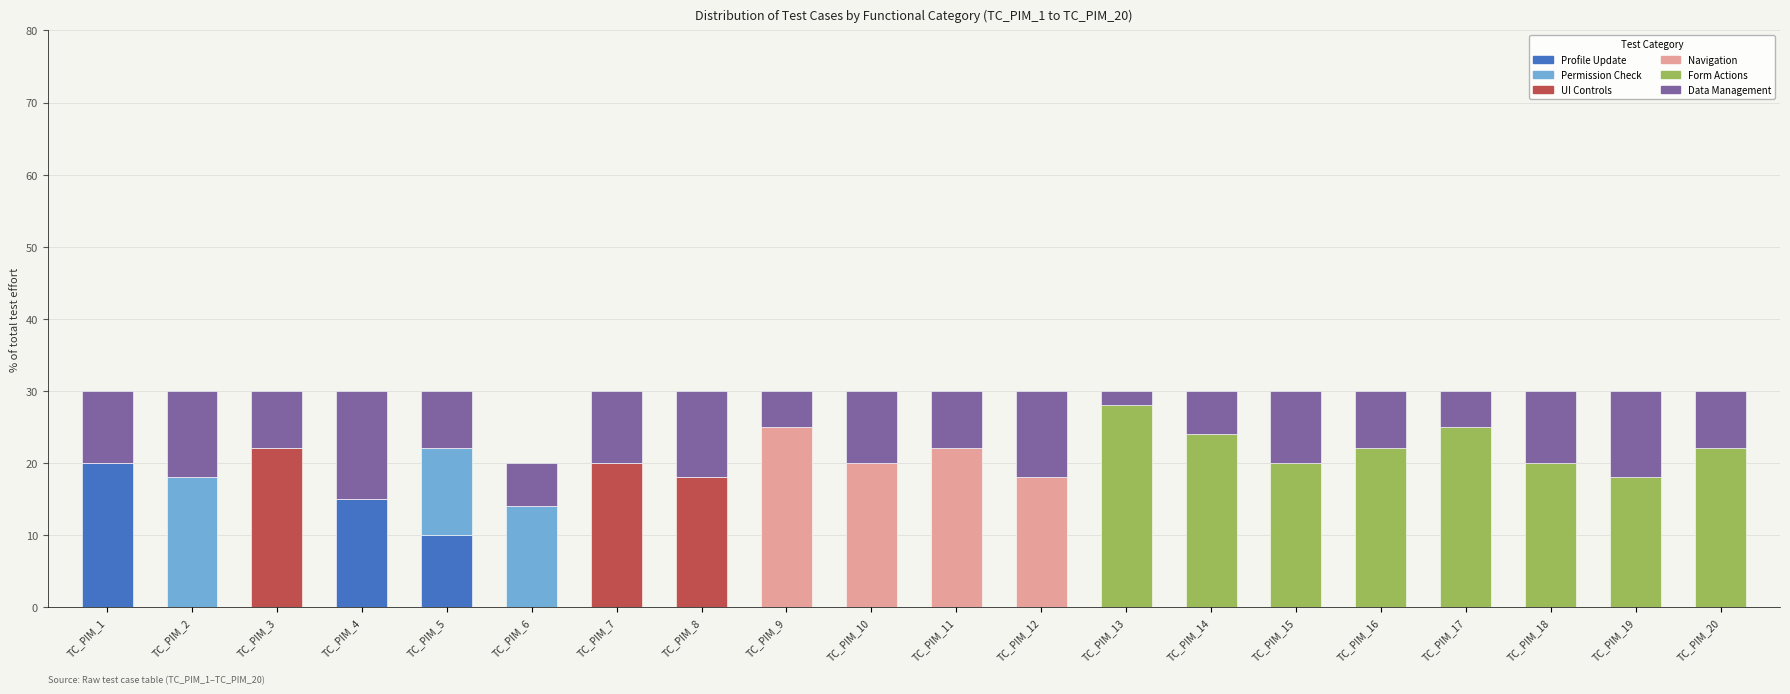

Are the bars grouped side by side (vs. stacked)?

No